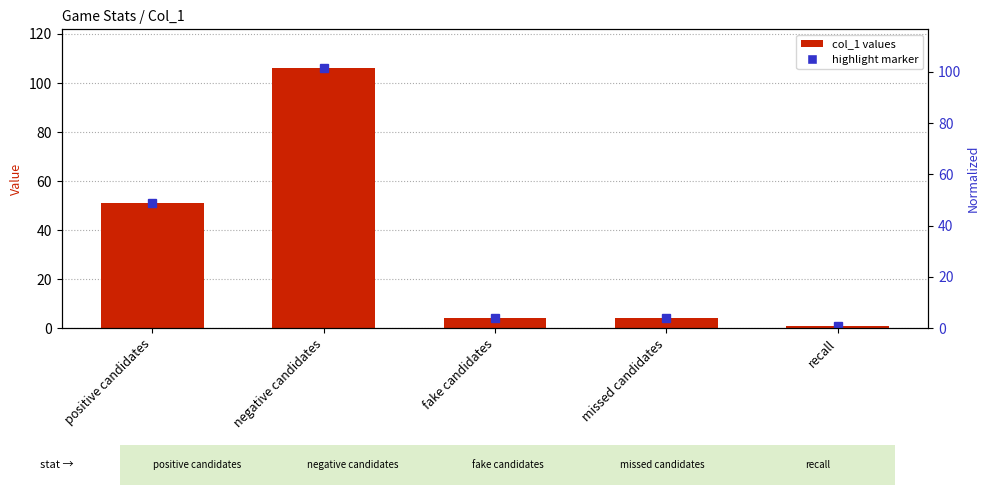

What position from the right is negative candidates?

4